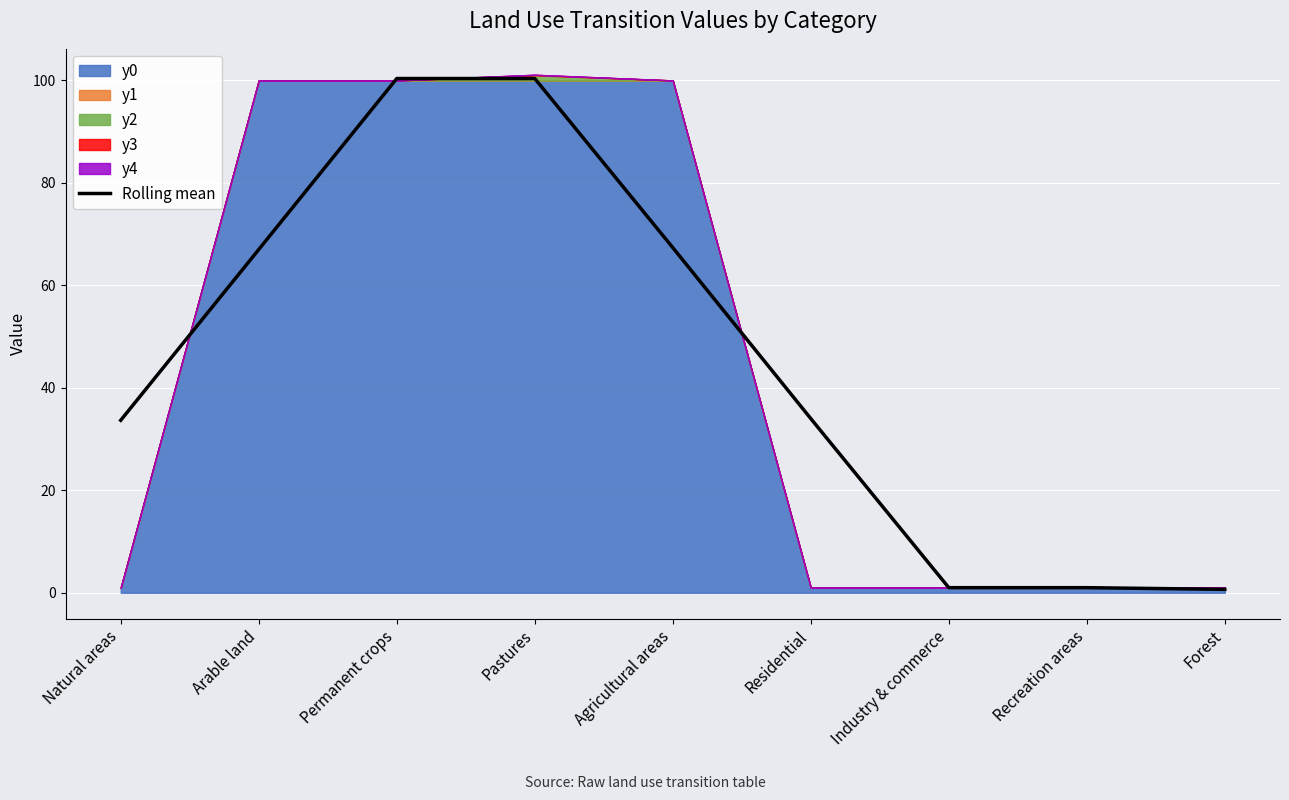

True or false: there are more than 1 points higher than both neighbors.

False